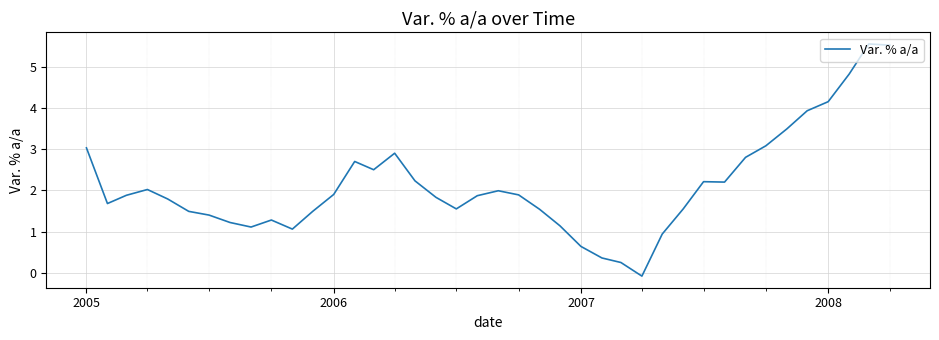

What is the difference between the maximum and minimum values?

5.6